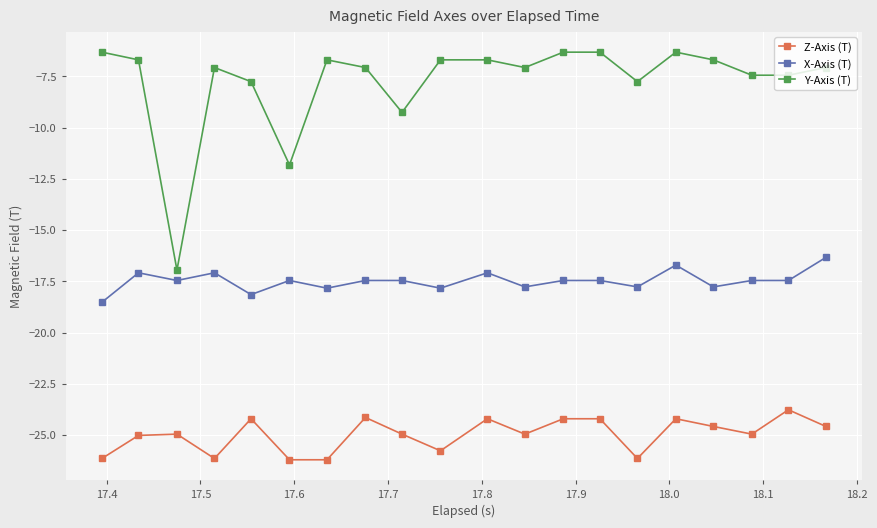

What is the difference between the second highest and minimum values in the X-Axis (T) series?

1.8